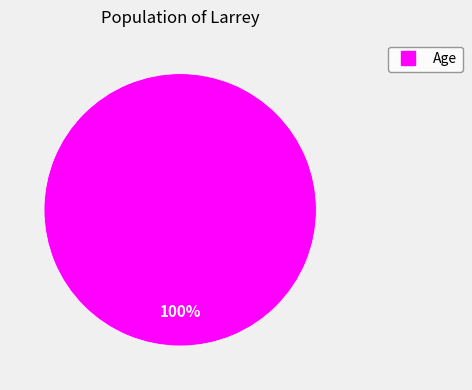

Is there any slice that represents more than half of the pie?

Yes